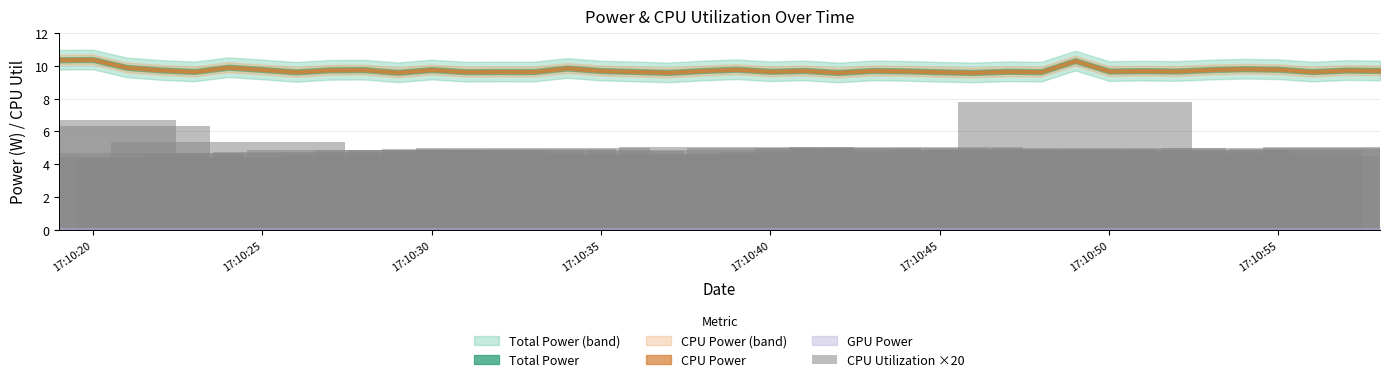

What is the difference between the maximum and minimum values?

3.5